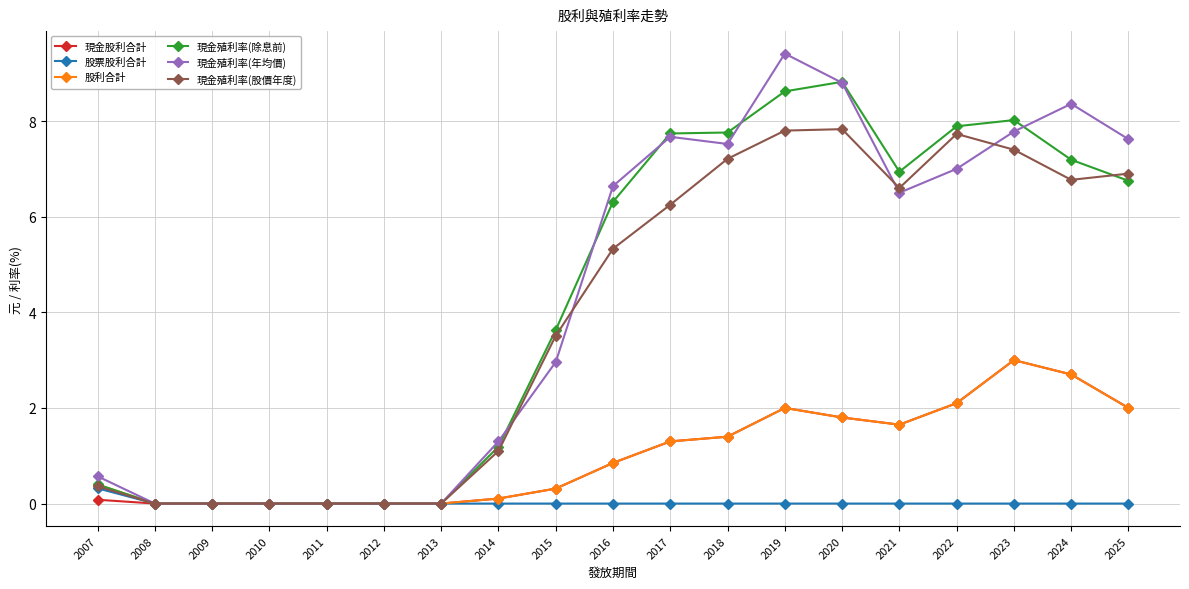

At which label is 股利合計 closest to 1?

2016